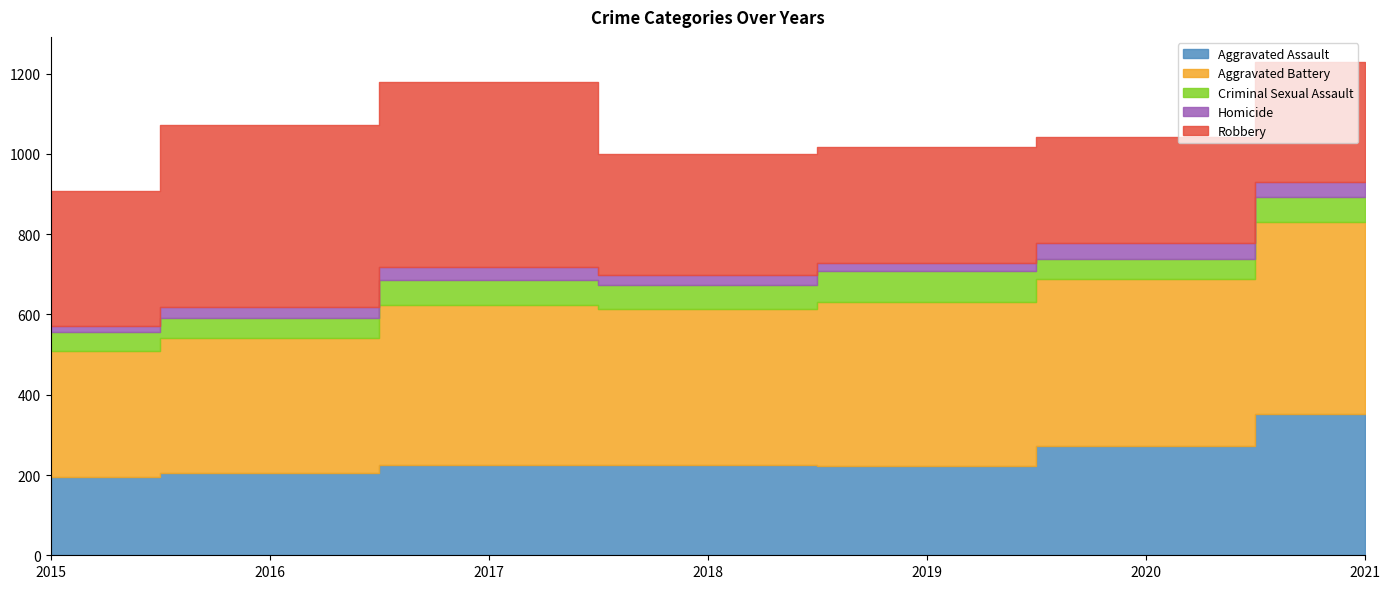

Read the Aggravated Assault value at 2021.

352